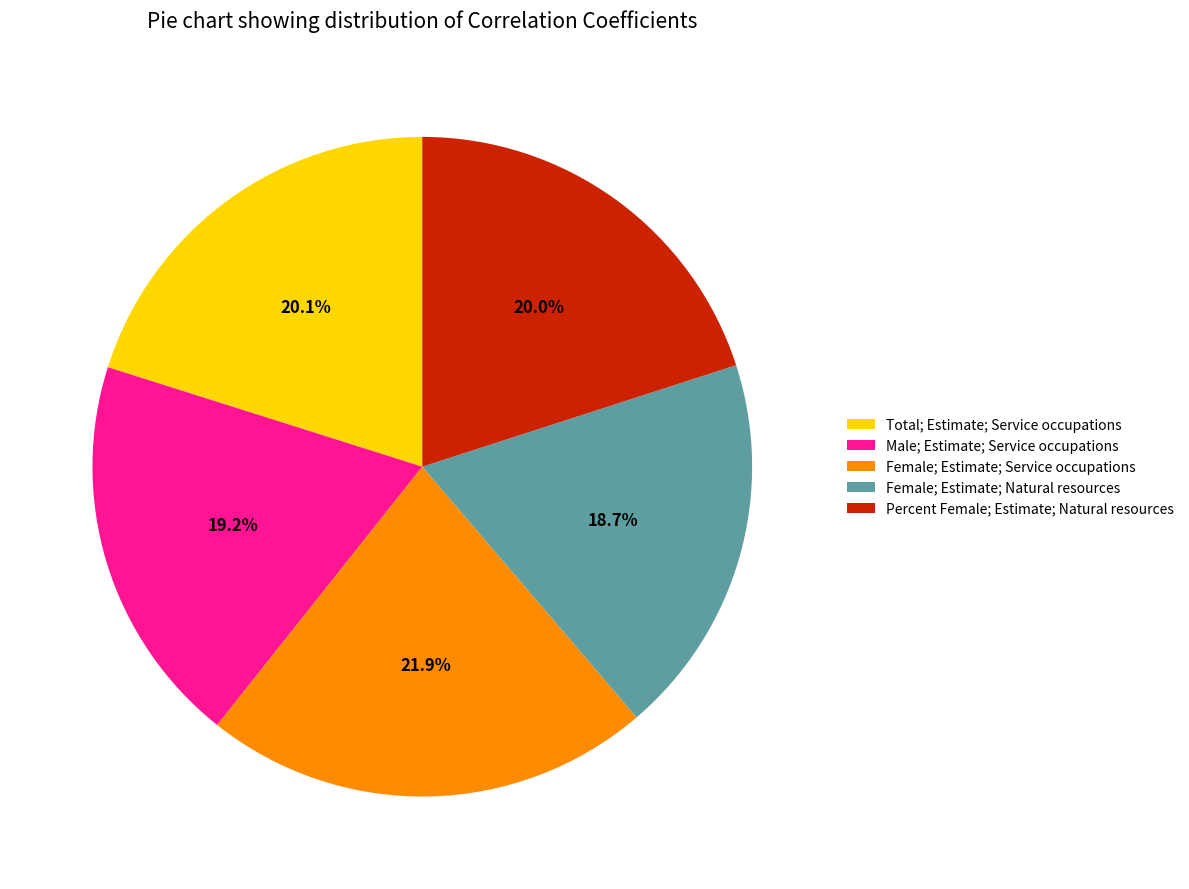

Does Total; Estimate; Service occupations represent more than half of the total?

No